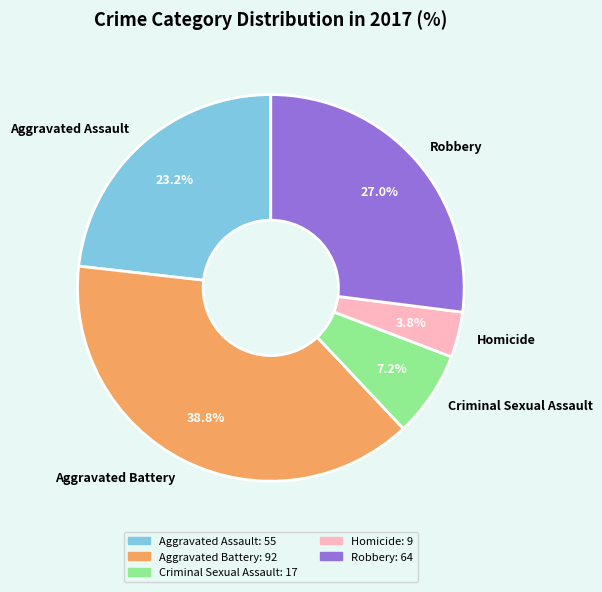

How many segments does this pie chart have?

5